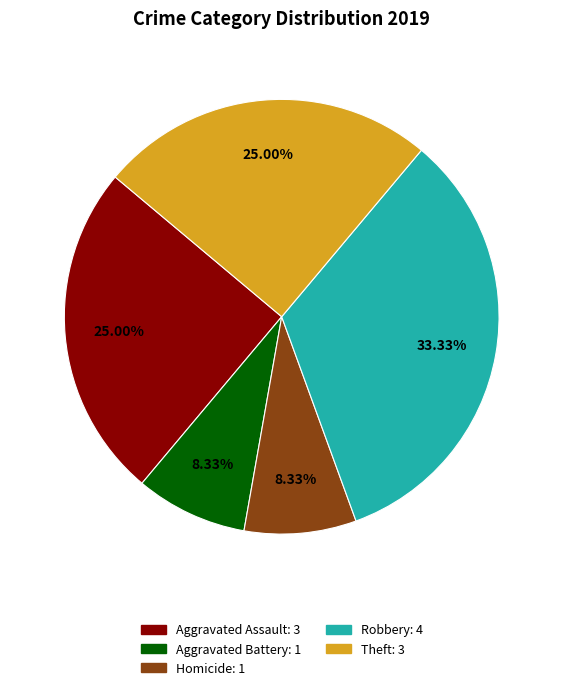

To the nearest percent, what is the difference between the largest and smallest slice percentages?

25%